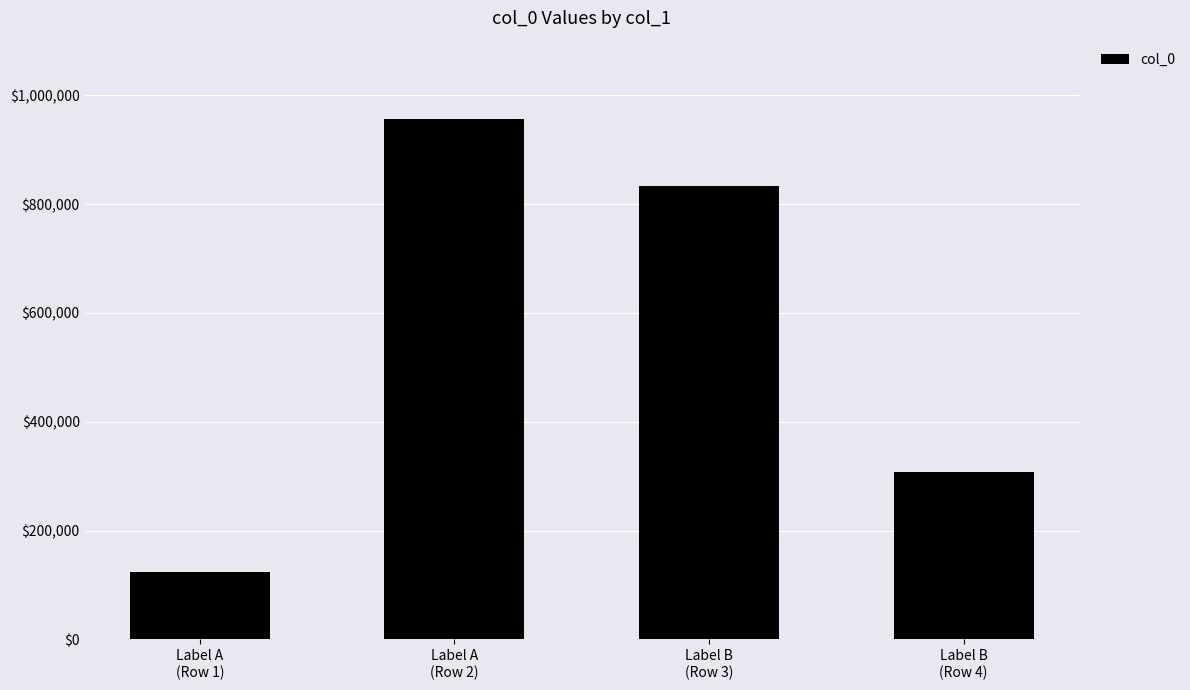

How many values are below 832295?

2